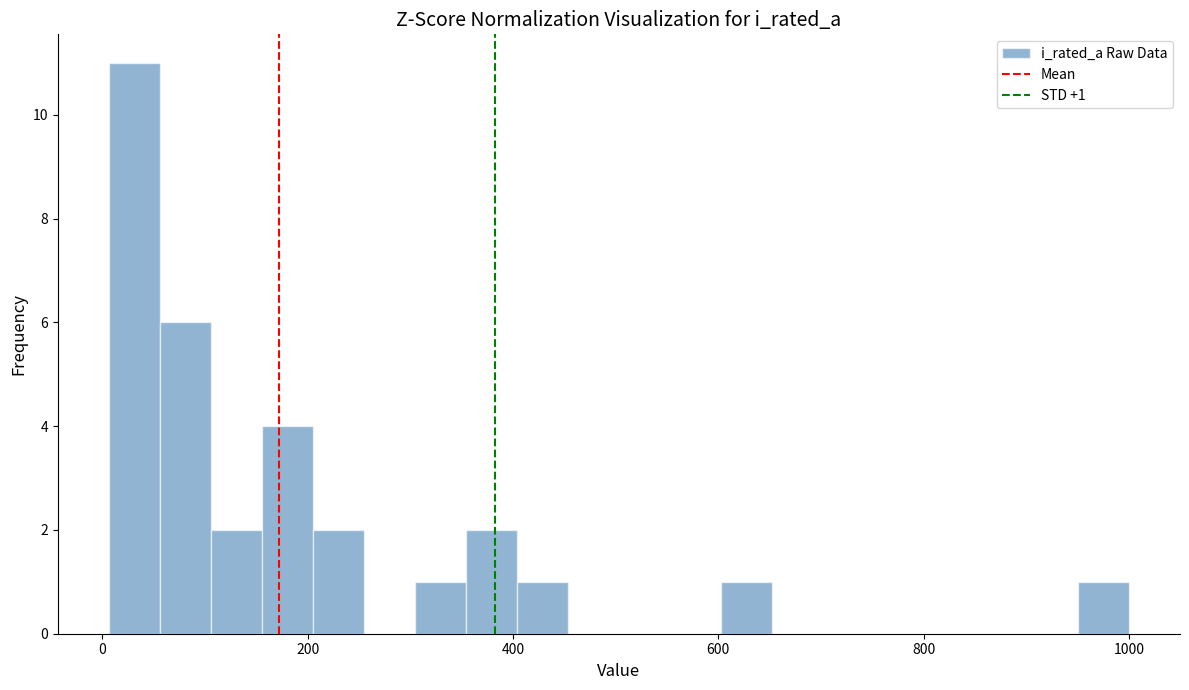

Read against the x-axis, roughly where is the centre of the tallest bar?

40